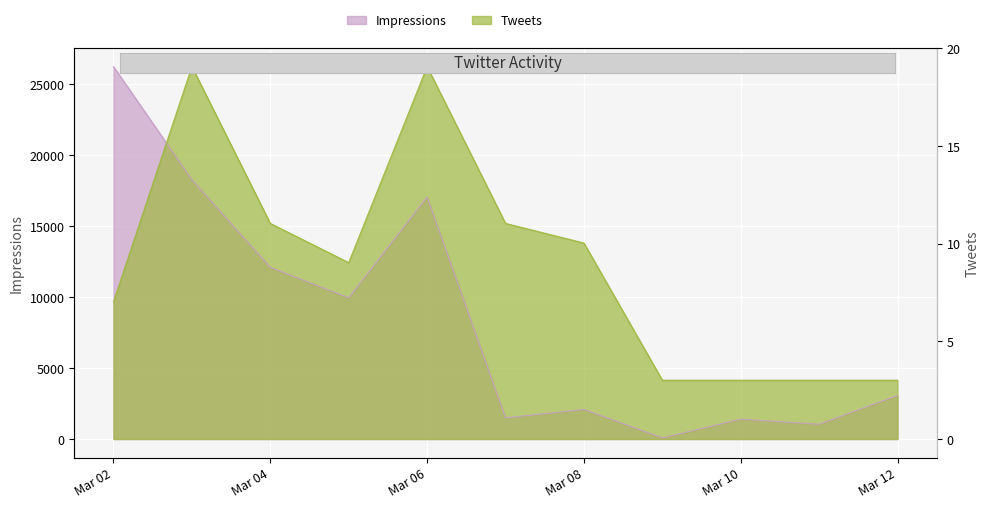

How many lines are shown in the chart?

2